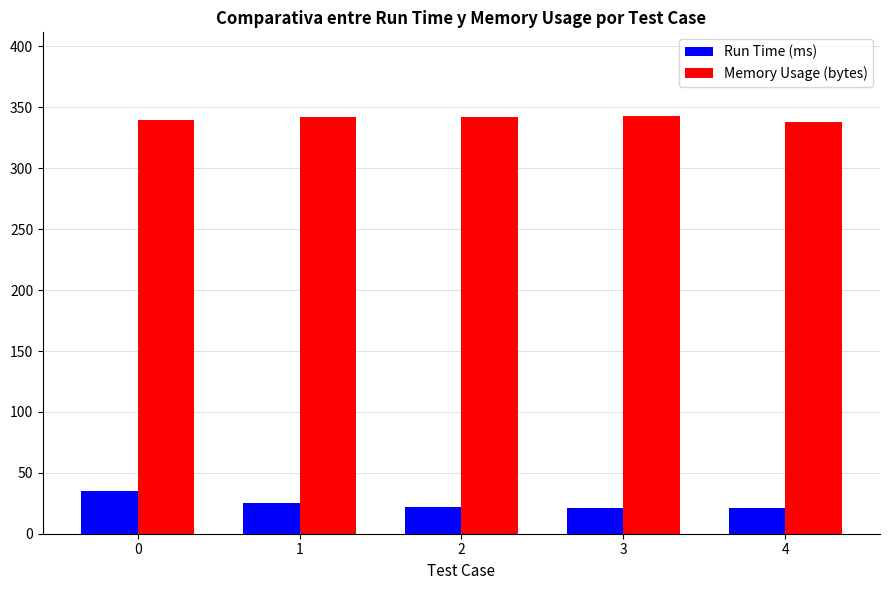

Rank the series by their maximum value, from highest to lowest.

Memory Usage (bytes), Run Time (ms)